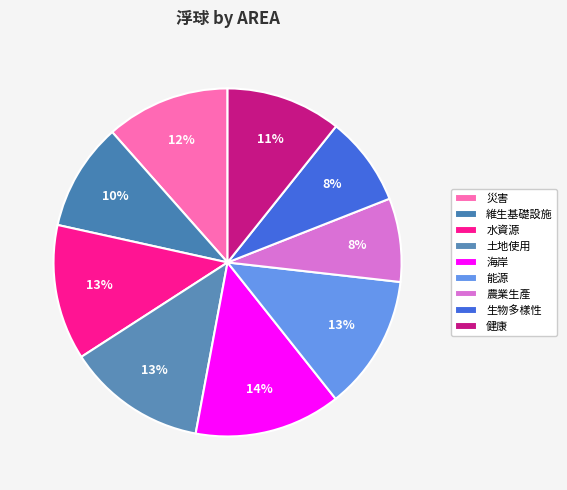

What is the largest slice in the pie chart?

海岸